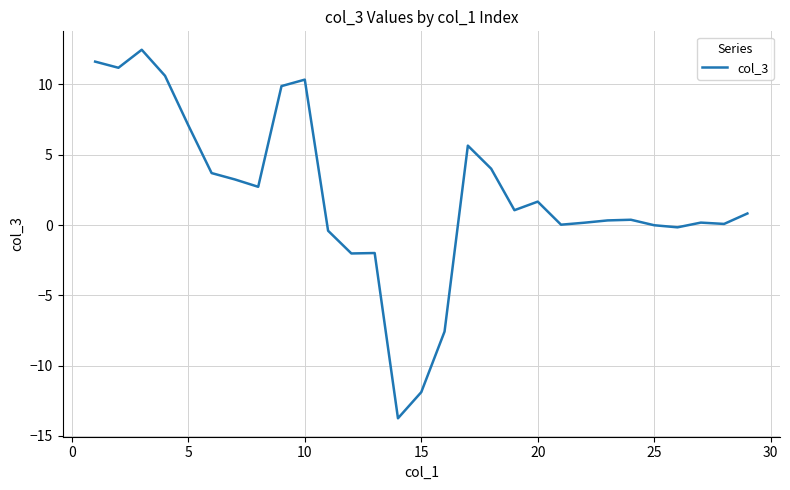

What is the maximum value shown in the chart?

12.5